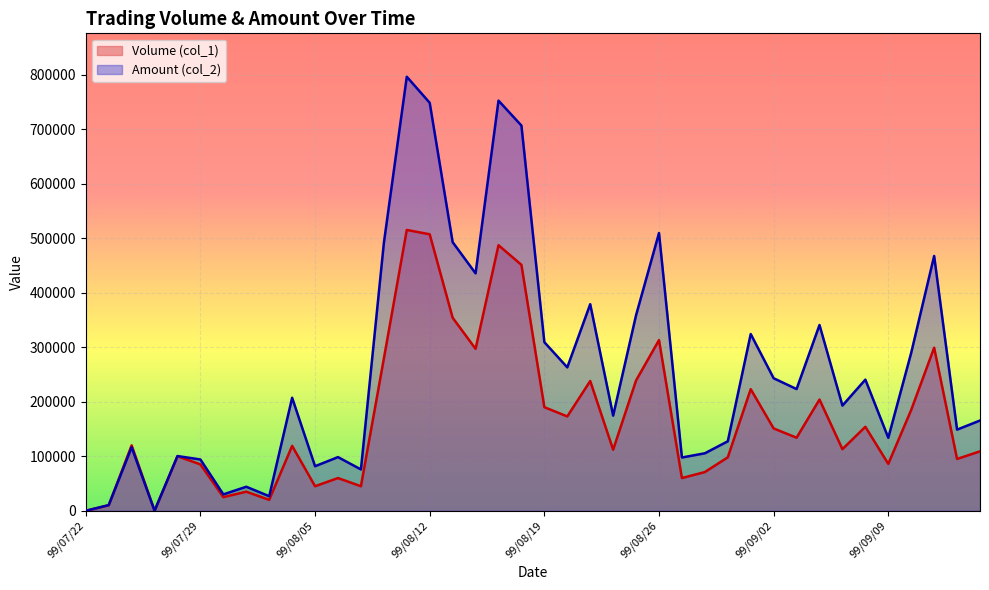

How many values in the Amount (col_2) series are below 207250?

20